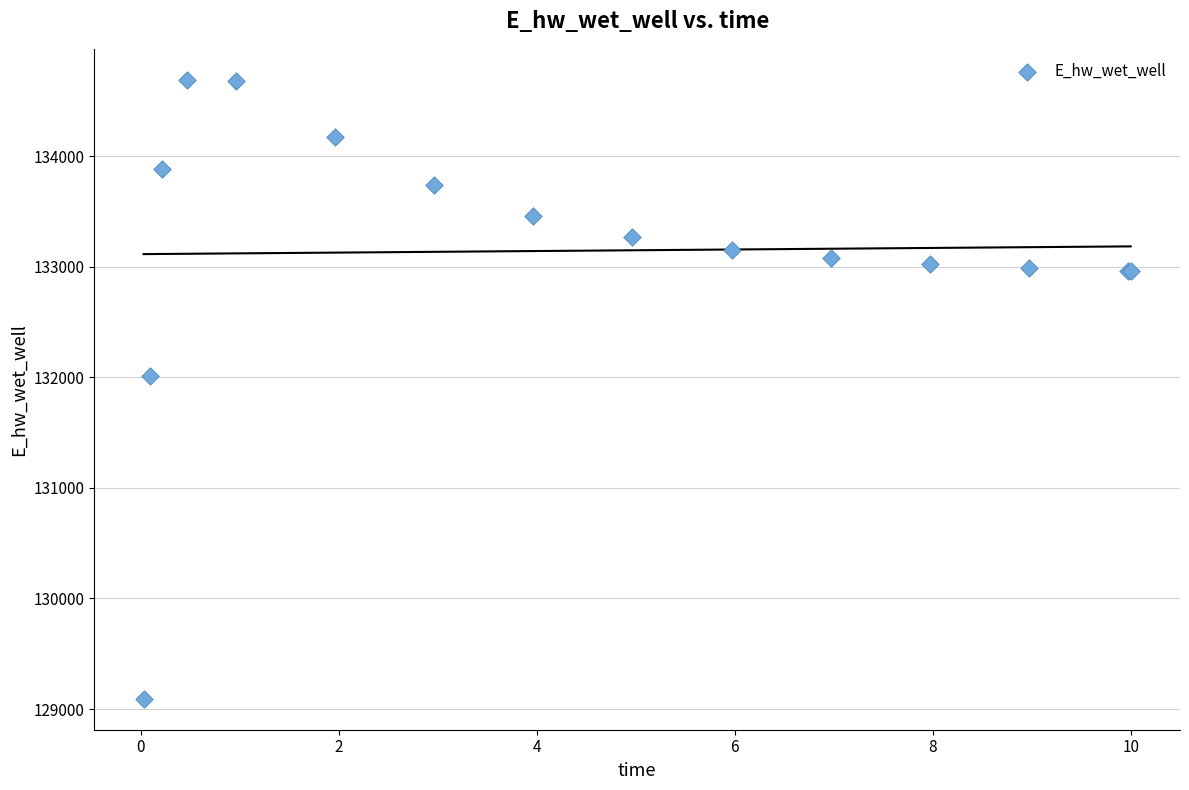

What Y value in the scatter plot is closest to 131891?

132013.4